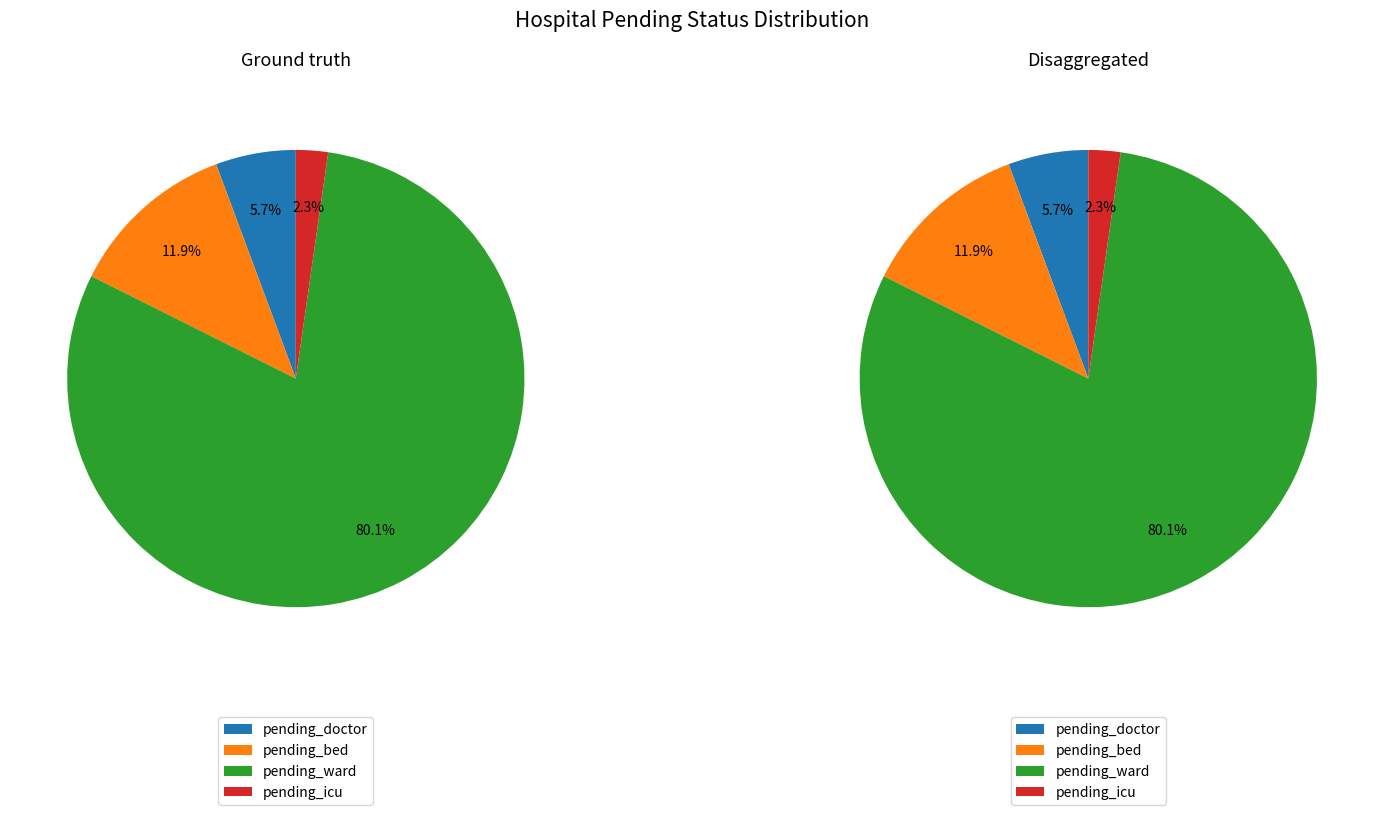

Is it true that 16 is 5% of the pie?

True